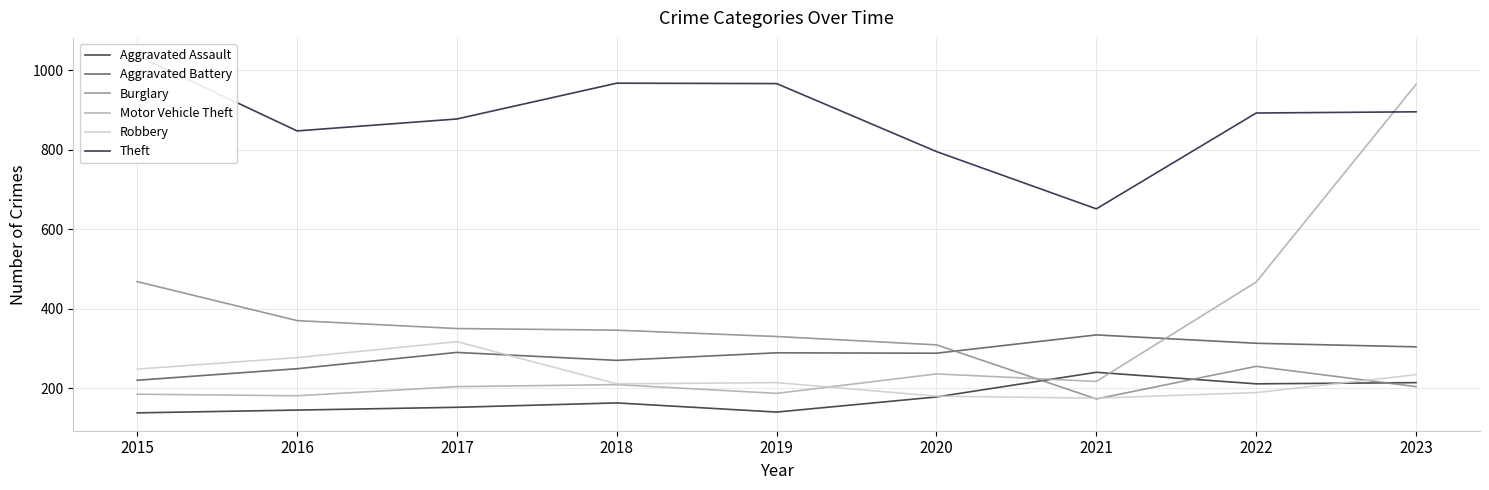

Reading right to left, extract all data points from this chart.

Aggravated Assault: 214	211	240	178	140	163	152	145	138
Aggravated Battery: 304	313	334	288	289	270	290	249	220
Burglary: 204	255	173	309	330	346	350	370	468
Motor Vehicle Theft: 964	467	217	236	187	209	204	181	185
Robbery: 234	189	175	180	214	211	317	277	248
Theft: 895	892	651	795	966	967	877	847	1036